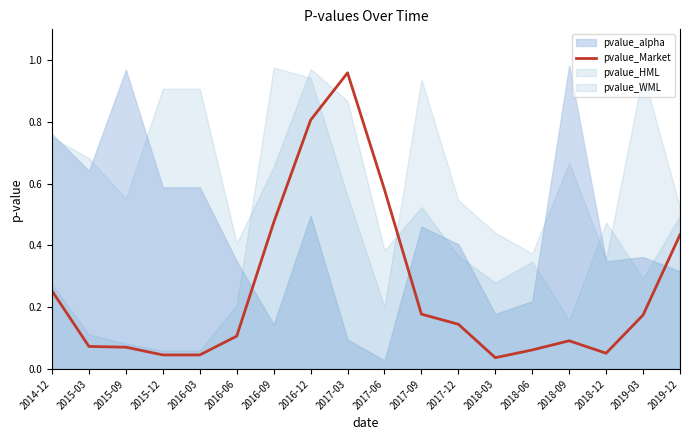

At which label is the value closest to 0?

2018-03